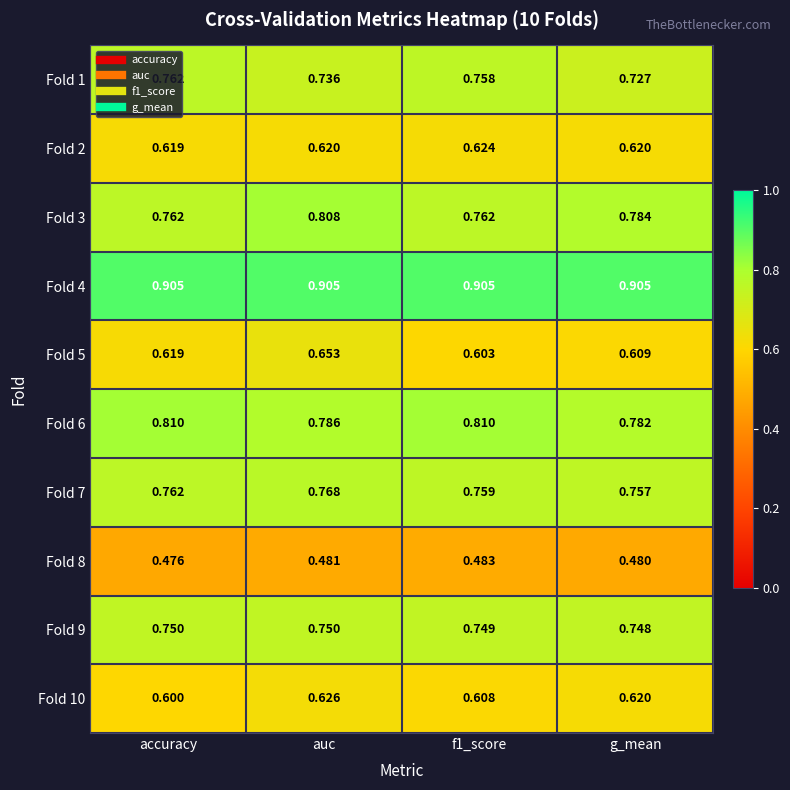

How many categories are shown in the chart?

4